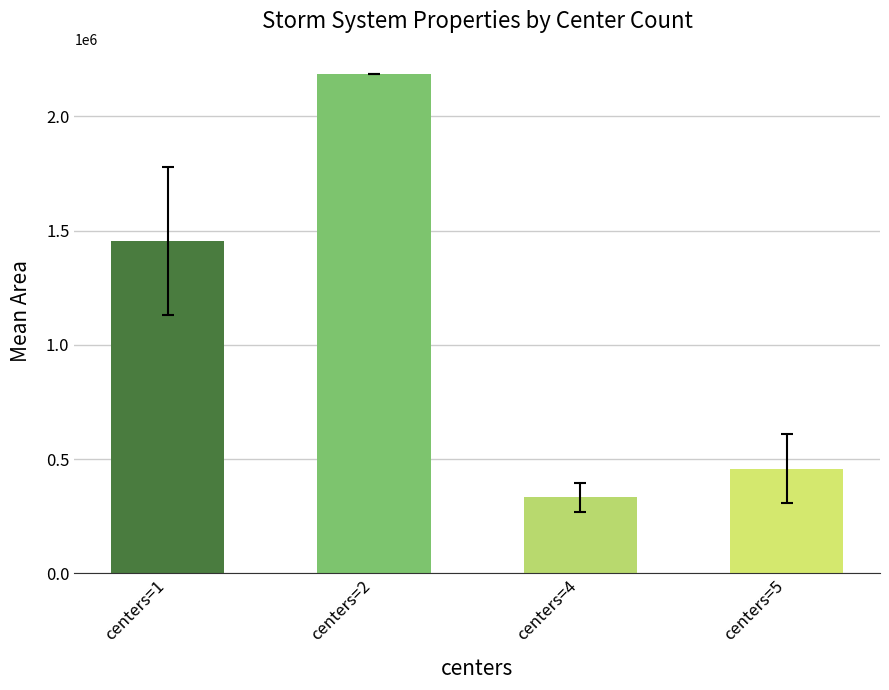

Rank the categories by value from highest to lowest.

centers=2, centers=1, centers=5, centers=4